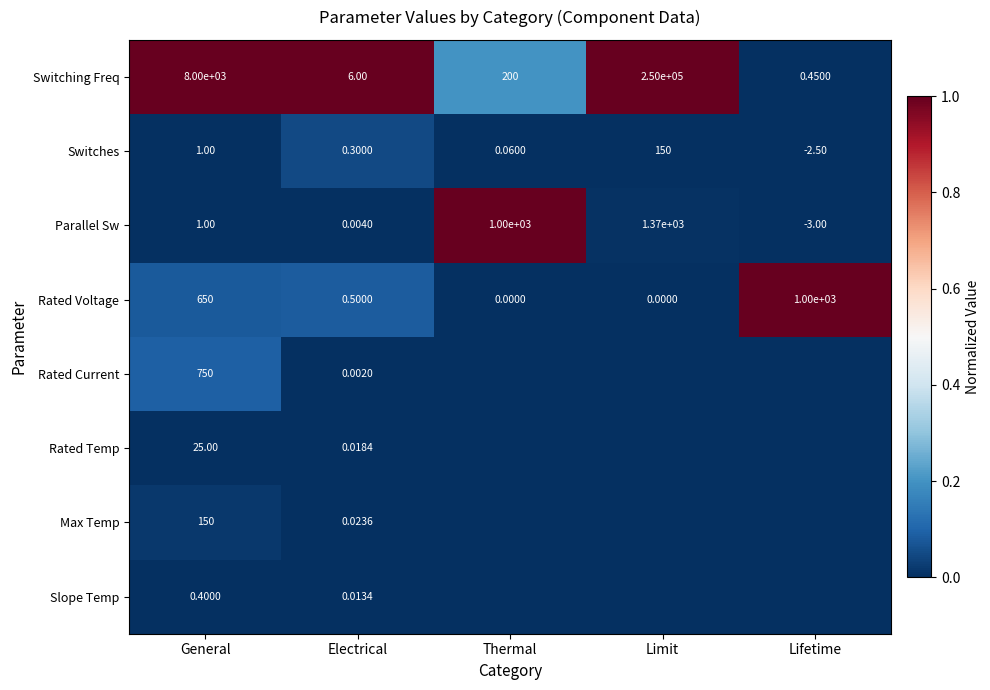

Rank the series at Electrical from lowest to highest value.

Rated Current, Parallel Sw, Slope Temp, Rated Temp, Max Temp, Switches, Rated Voltage, Switching Freq